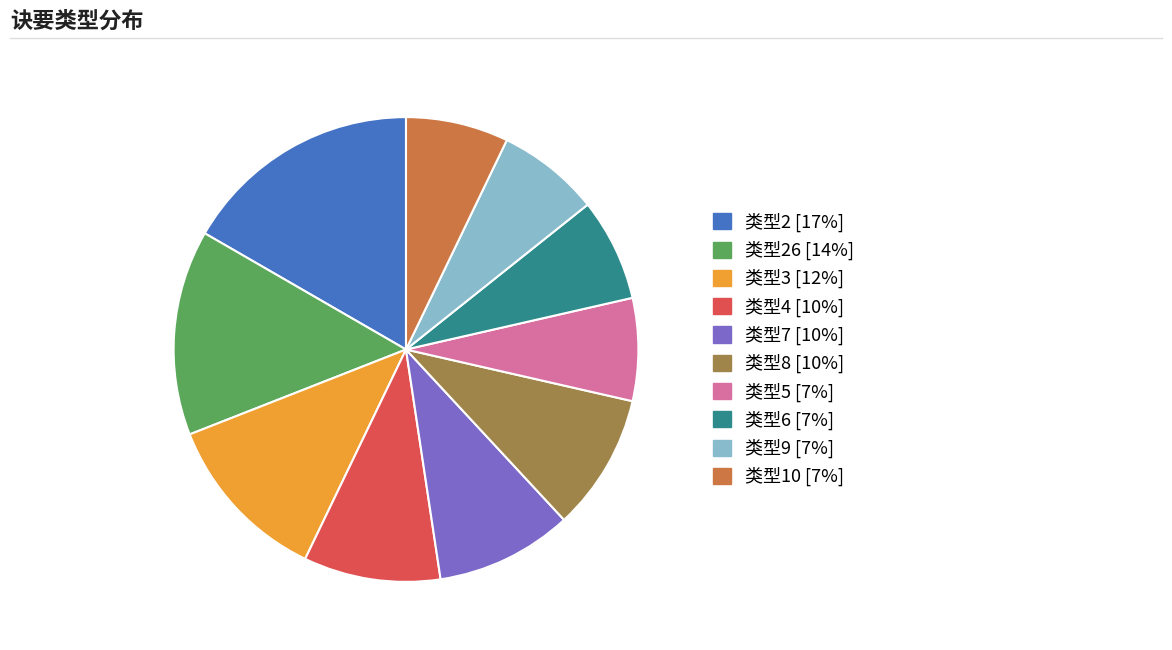

Do 类型10 [7%] and 类型9 [7%] together represent more than half of the pie?

No